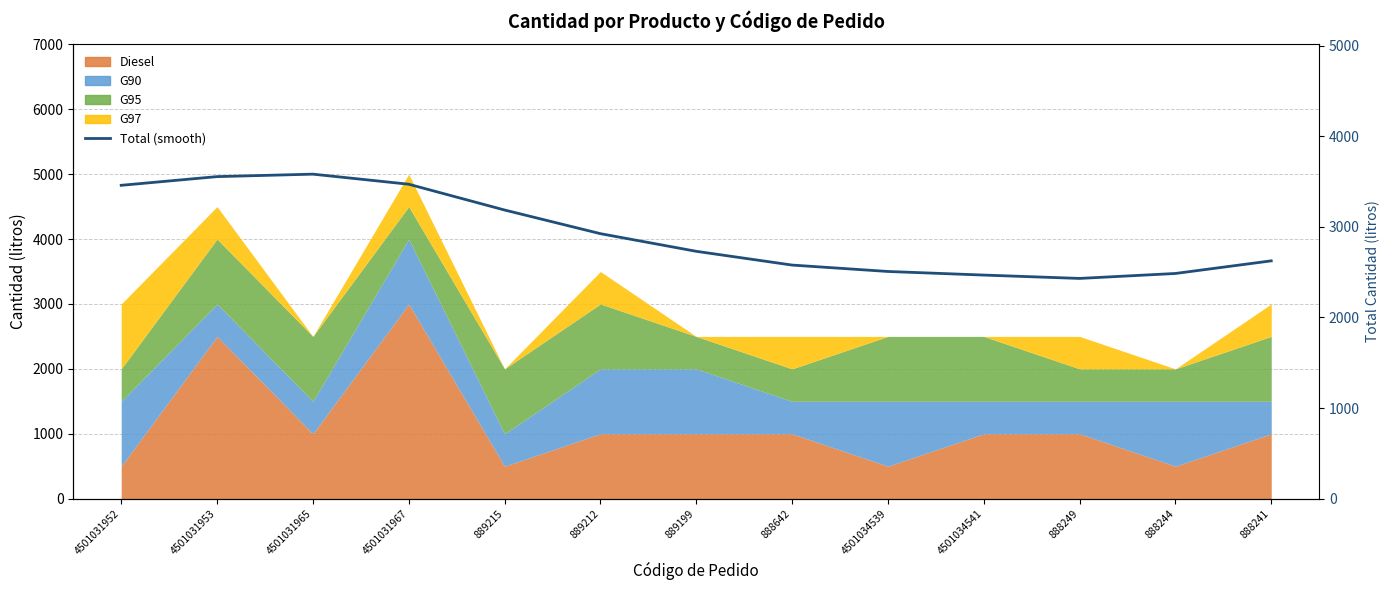

What is the label of the 6th point from the right?

888642